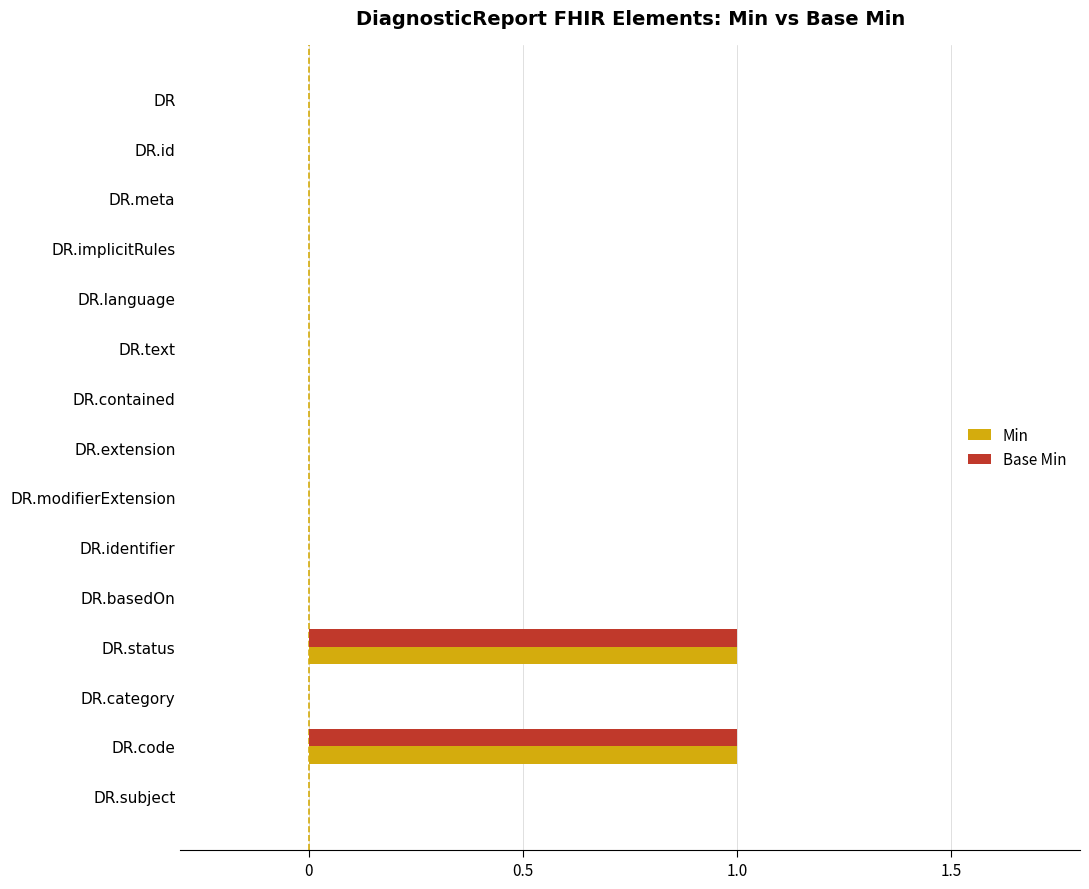

How many series are shown in this chart?

2